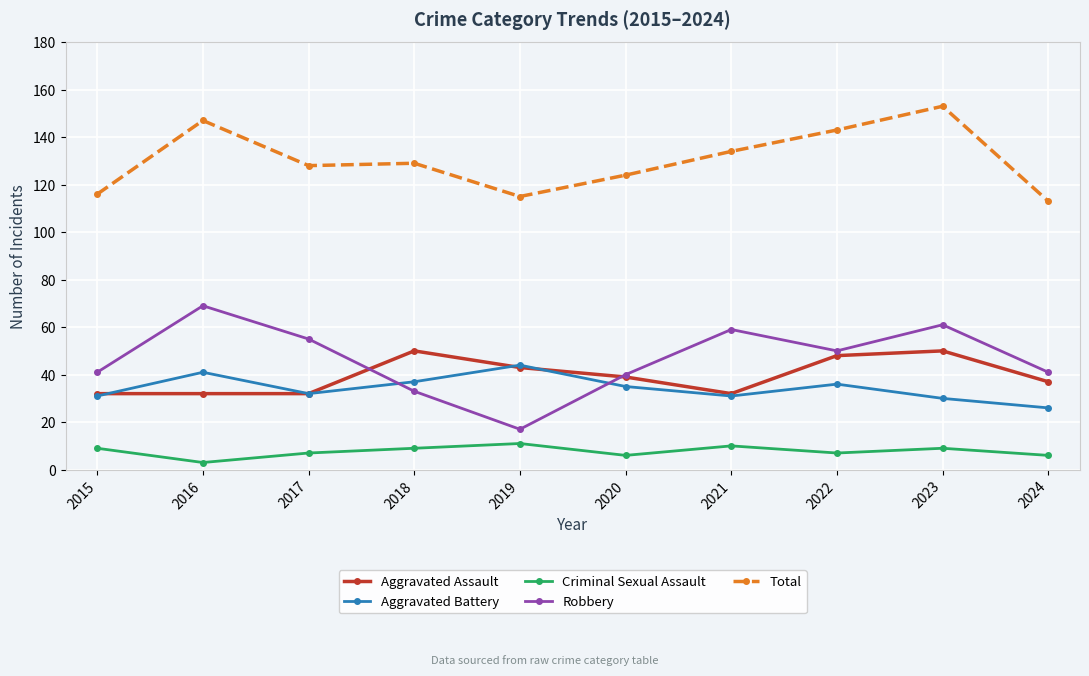

Which category has the highest value in the Robbery series?

2016